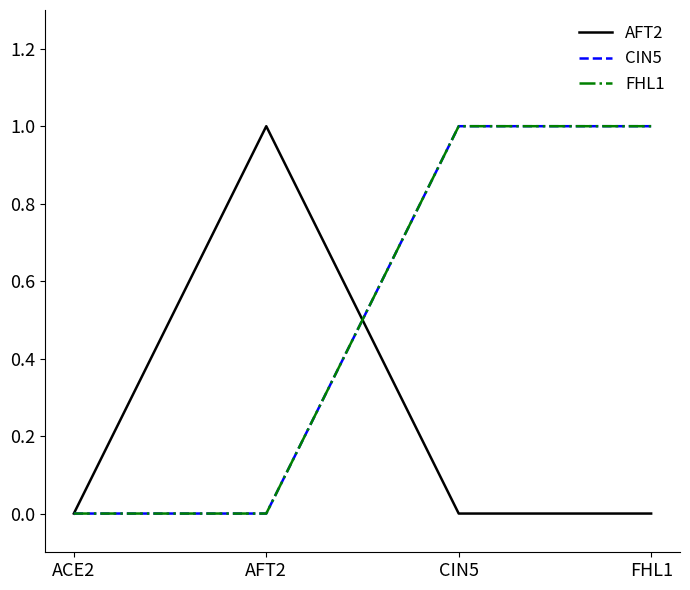

Does the chart display data point markers on the line(s)?

No